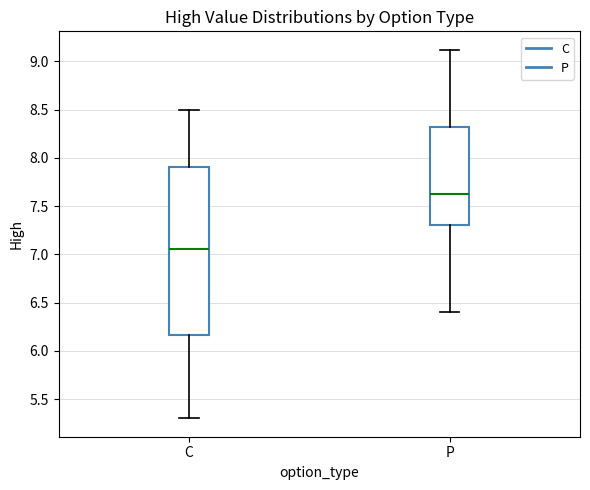

Where is the lower edge of the box for P on the y-axis? The values are not printed on the chart, so give them approximately, as read against the axis.

7.30